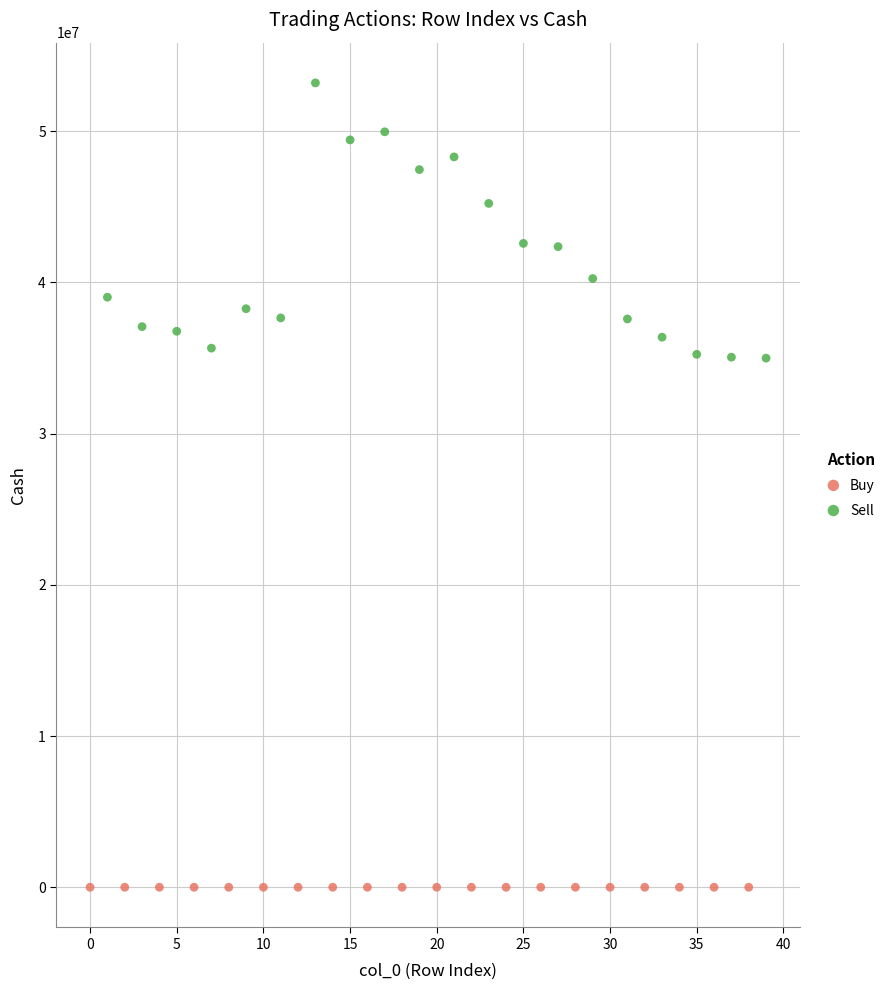

Which series has the largest Y range (max minus min)?

Sell